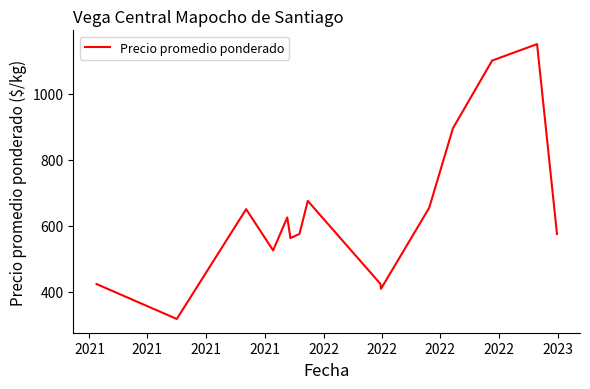

What is the smallest value displayed?

317.5